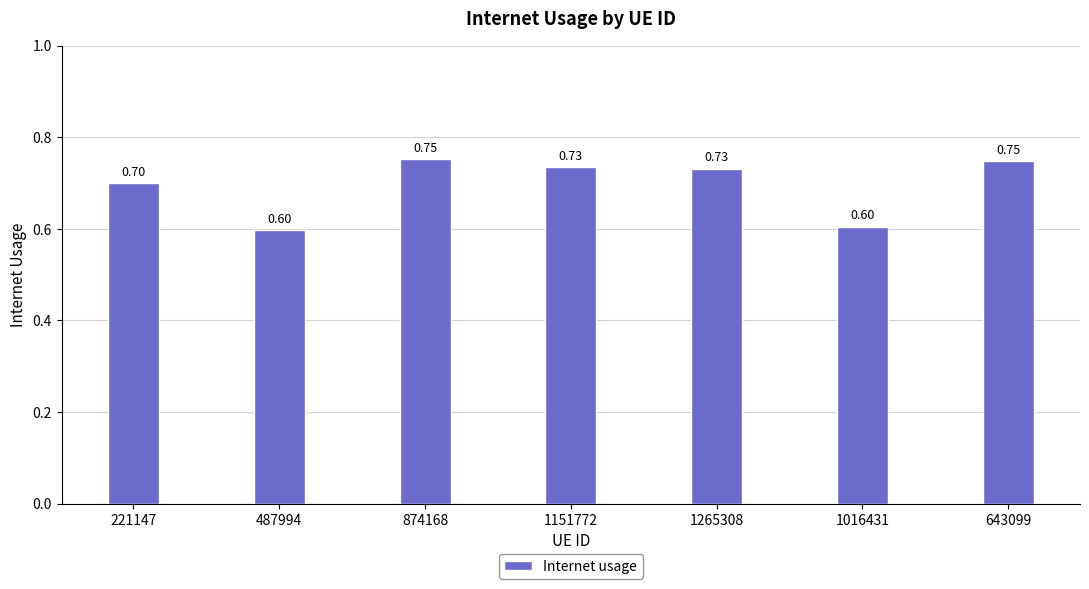

Which has a higher value, 1151772 or 1016431?

1151772